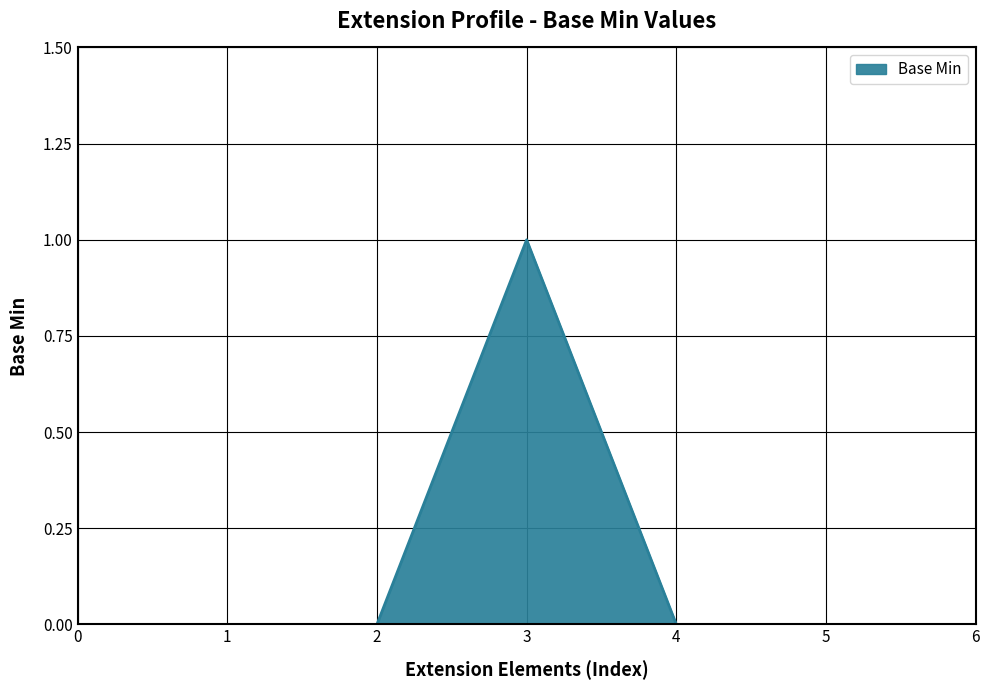

The value at 1 is 0. True or false?

True